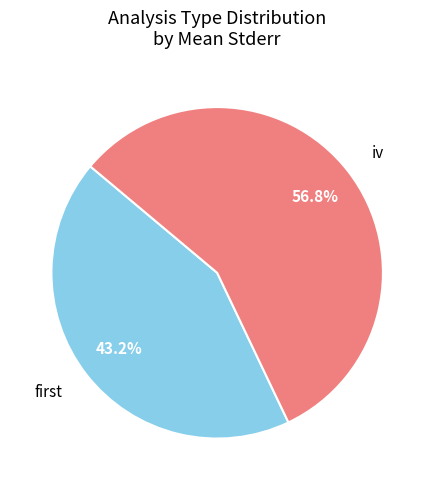

Which slice is the largest?

iv